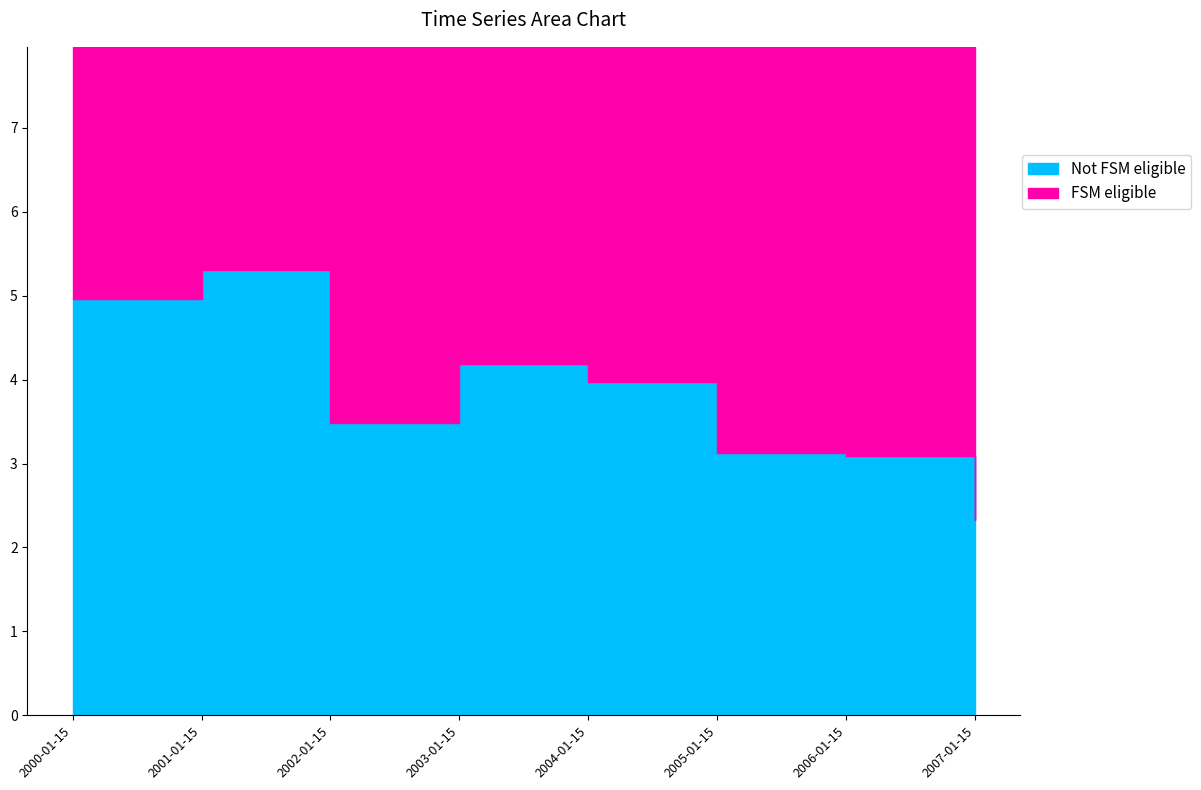

At which category does the chart reach its peak across all series?

2001-01-15